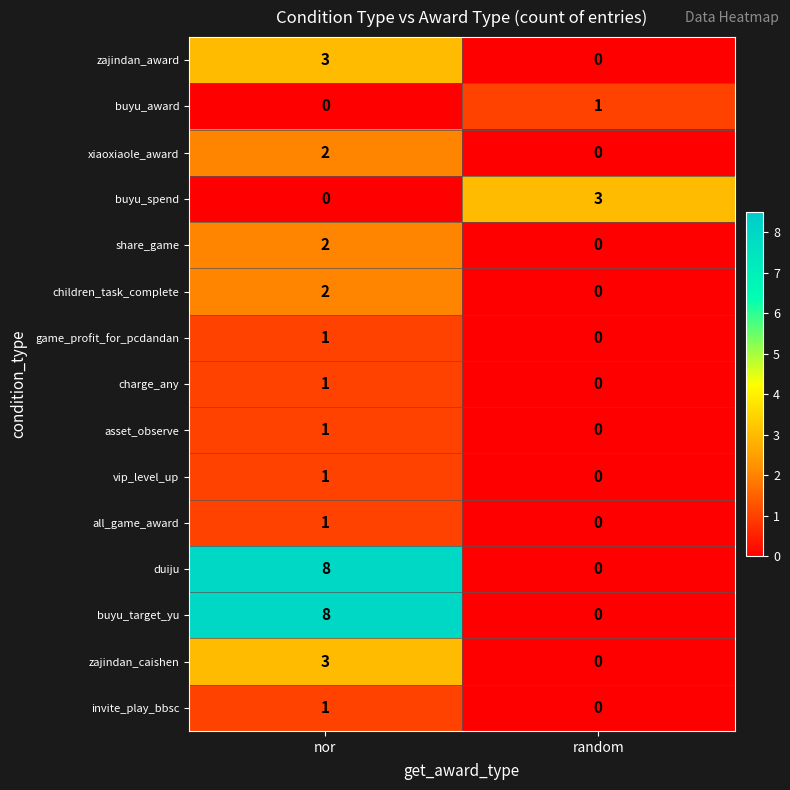

At which category is the sum across all series the highest?

nor